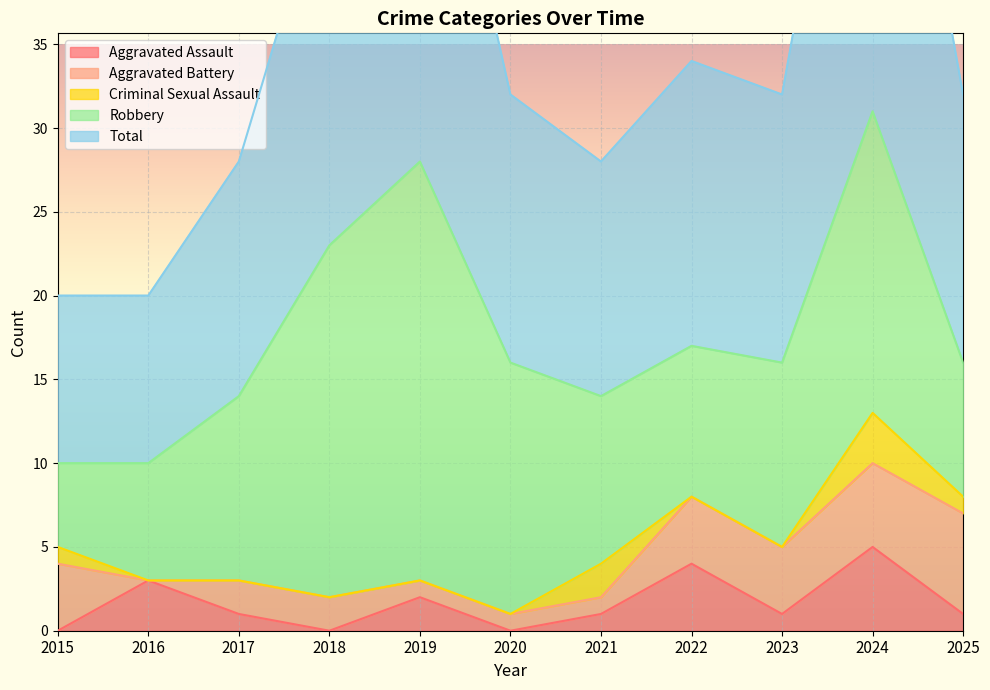

At which category does the chart reach its minimum across all series?

2015